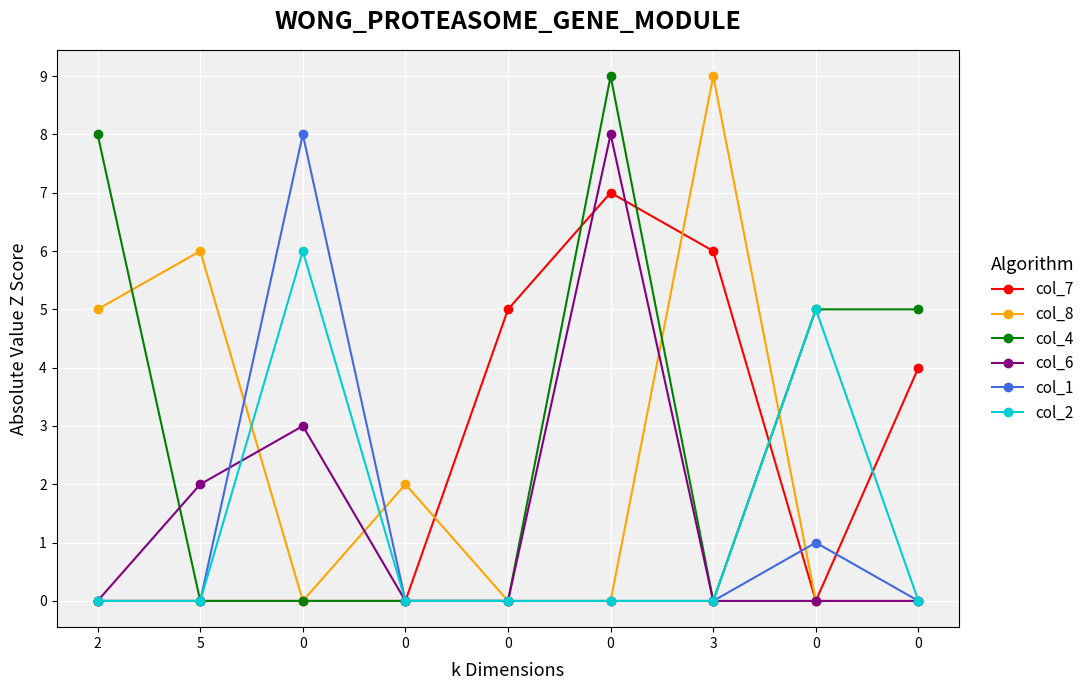

True or false: col_7 has a value of 6 at 3.

True